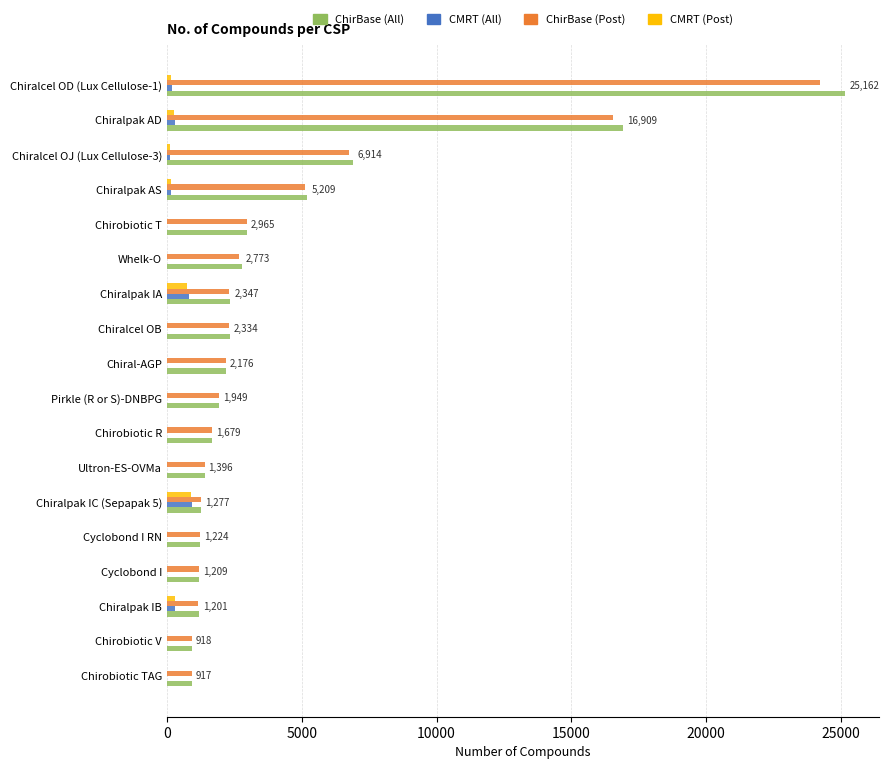

Is the value of ChirBase (Post) at Chirobiotic TAG greater than the value of CMRT (All) at Chirobiotic T?

Yes